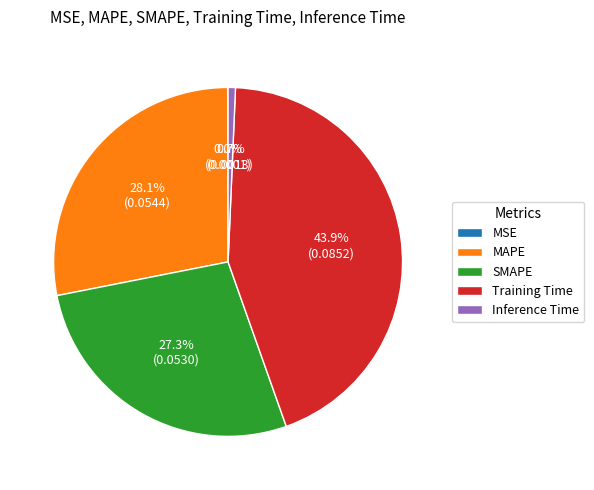

True or false: Training Time accounts for 54% of the total.

False